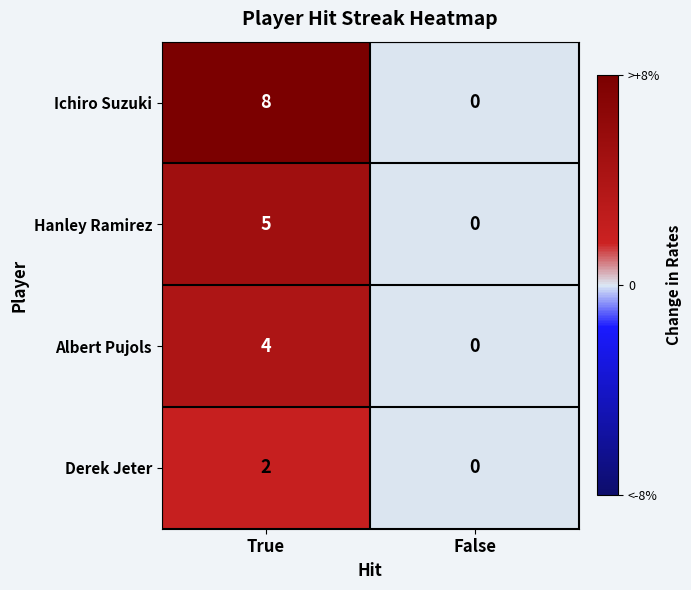

List the series in order of their peak value, lowest first.

Derek Jeter, Albert Pujols, Hanley Ramirez, Ichiro Suzuki